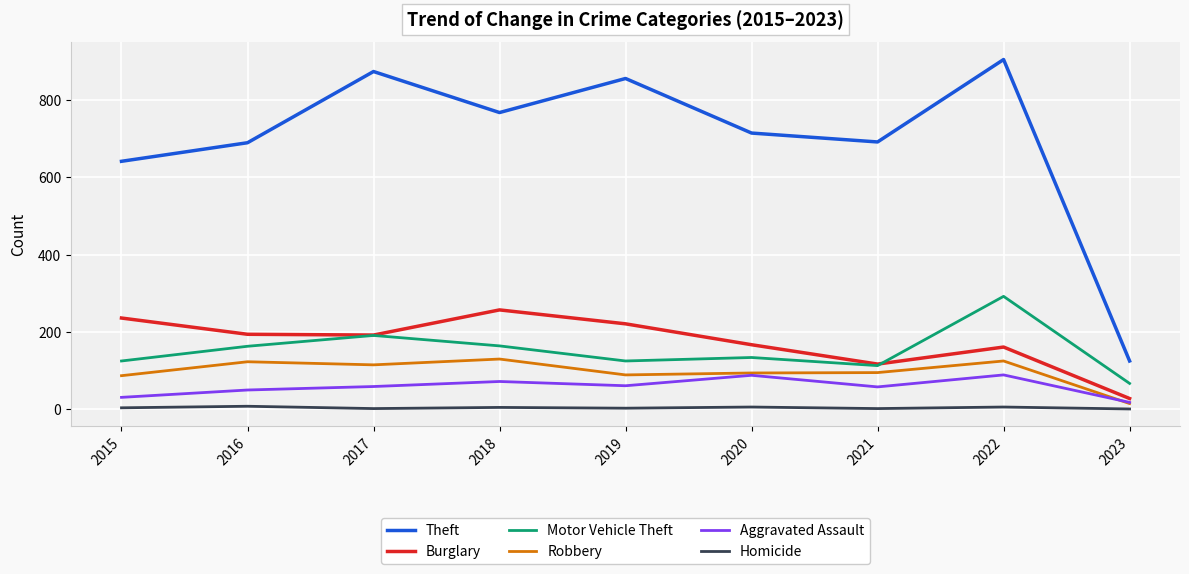

What is the minimum value shown in the chart?

1